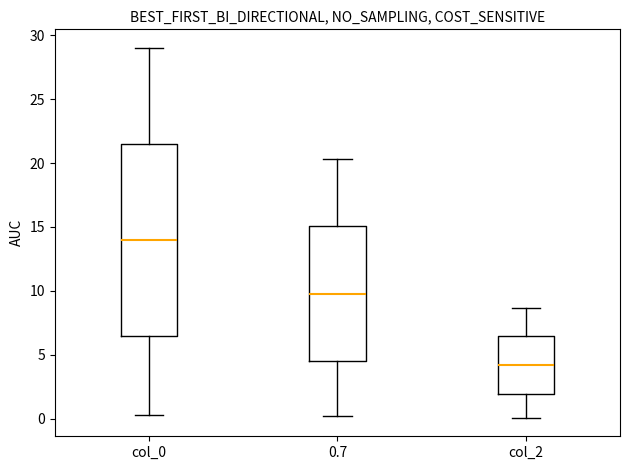

Which box's median line is the lowest?

col_2